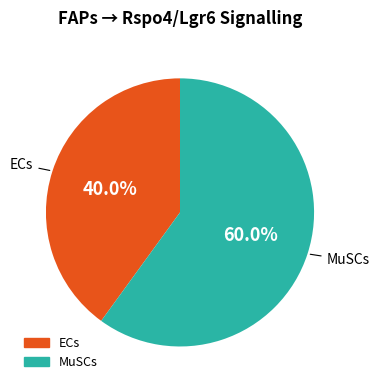

Which category has the smallest portion of the pie?

ECs